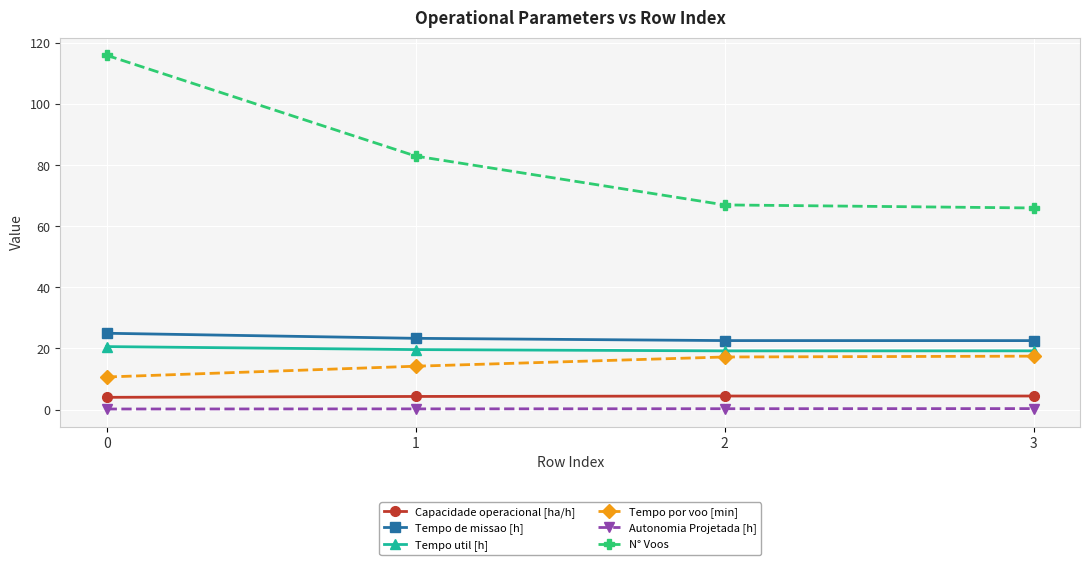

The value of Tempo por voo [min] at 0 is 2.6. True or false?

False